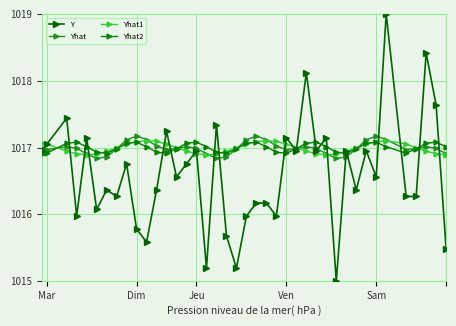

What is the sum of all Yhat2 values?

40680.0